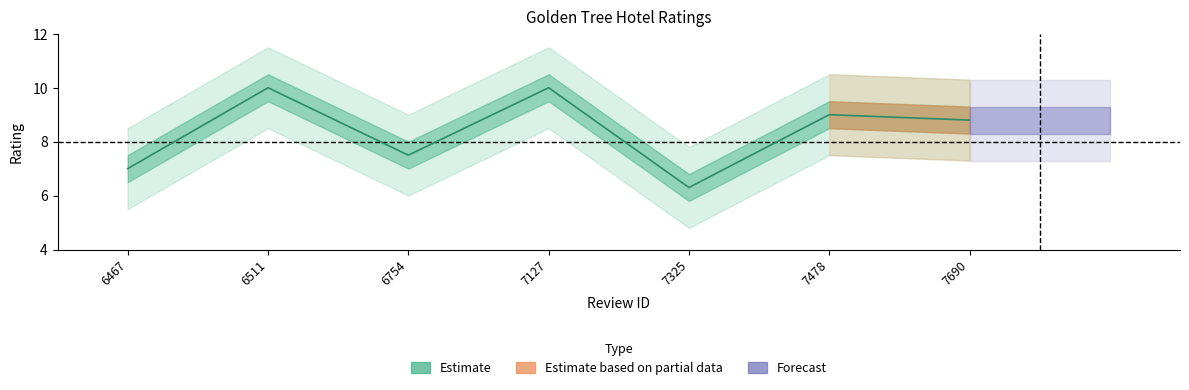

At which category does the data reach its first local valley?

6754